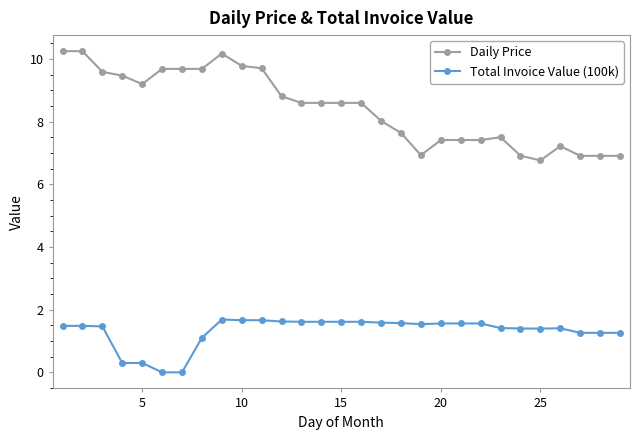

What is the sum of all Daily Price values?

244.7